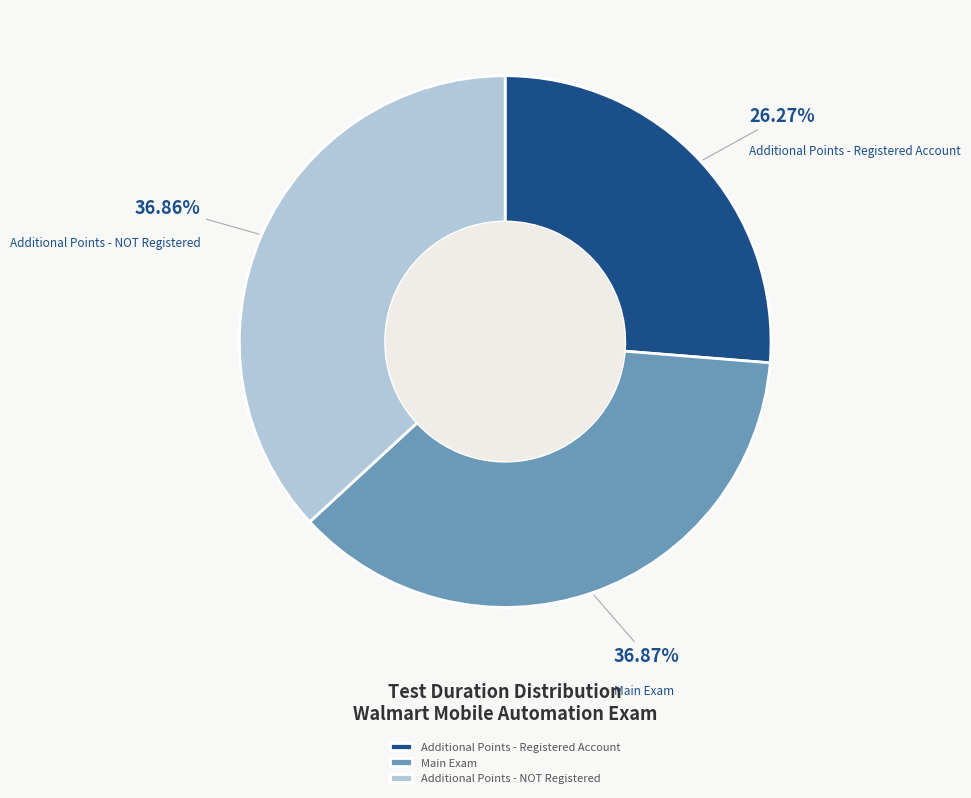

Which slice is the smallest?

Additional Points - Registered Account